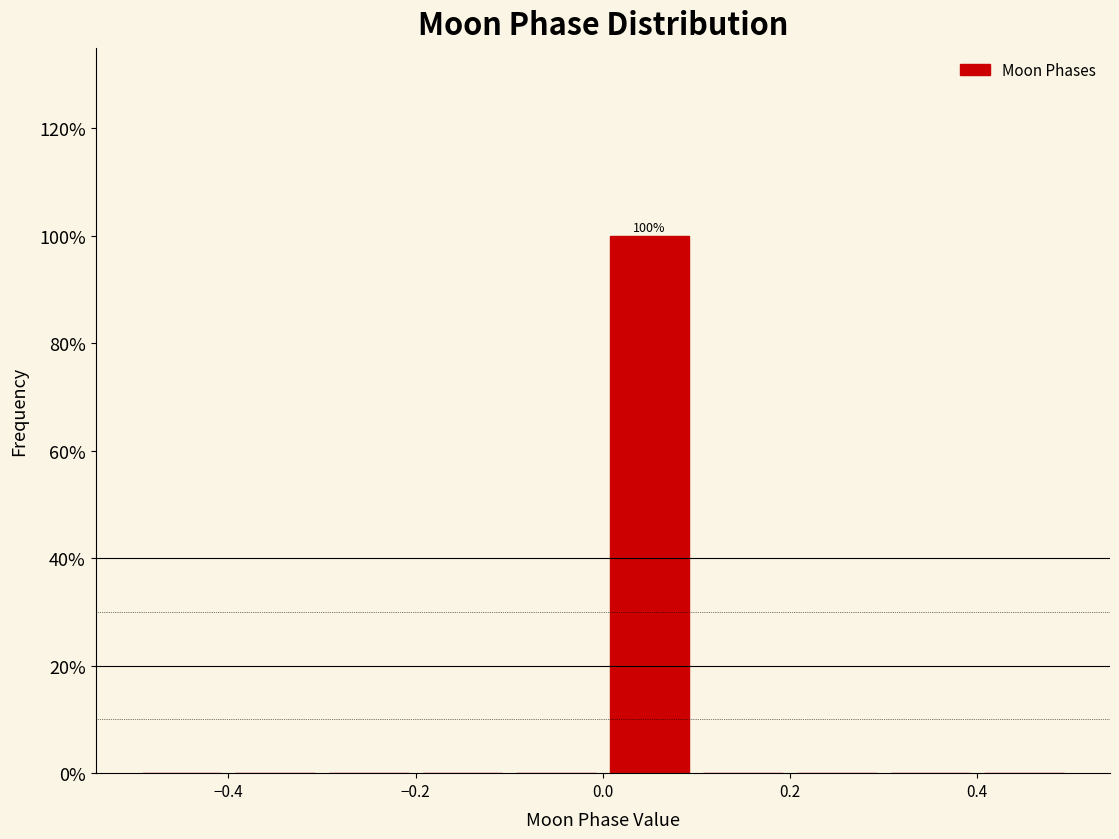

Which range on the x-axis has the tallest bar?

0.0 to 0.1